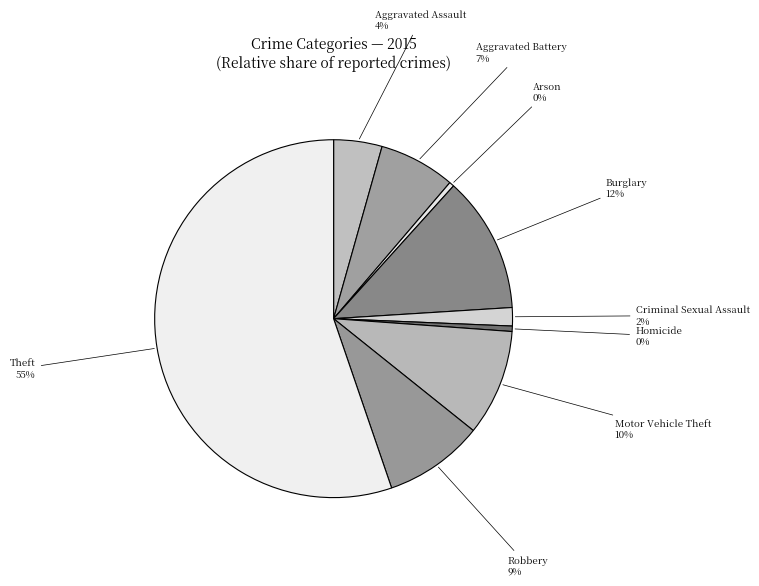

Combined, do Homicide and Aggravated Assault account for over 50%?

No